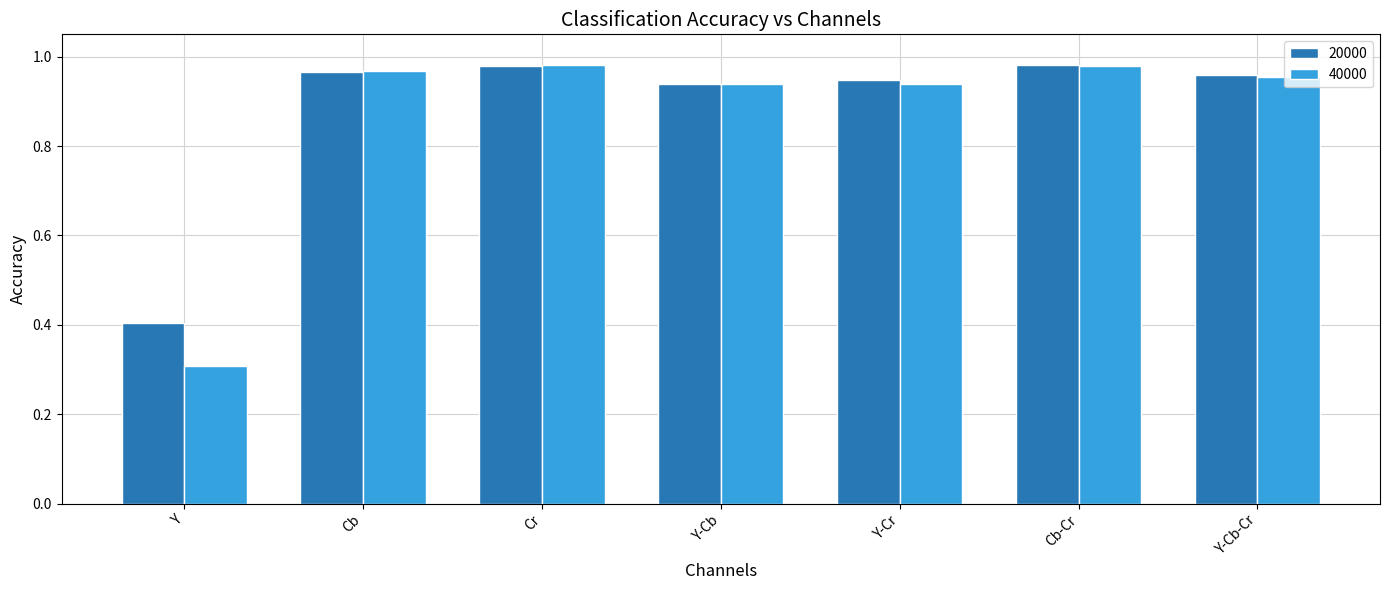

The value of 20000 at Y-Cb-Cr is 1.7. True or false?

False